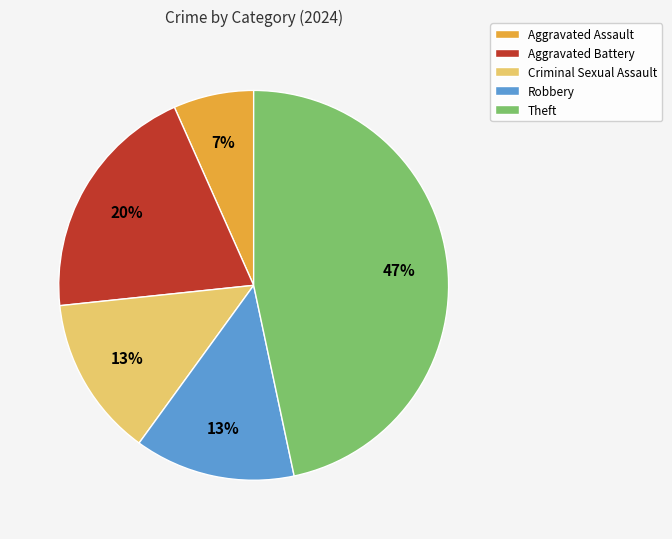

To the nearest percent, what is the difference between the largest and smallest slice percentages?

40%